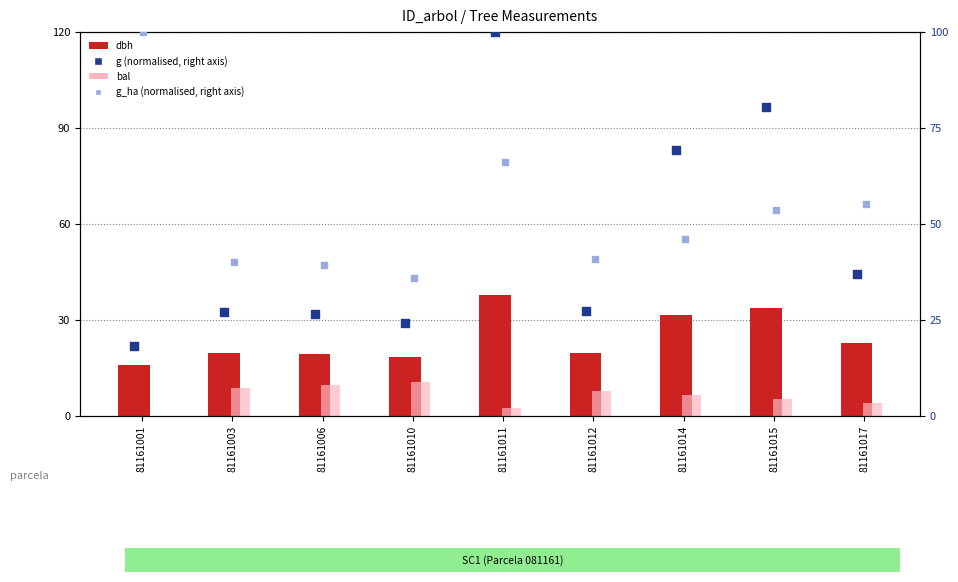

At how many categories does at least one series exceed 88?

2